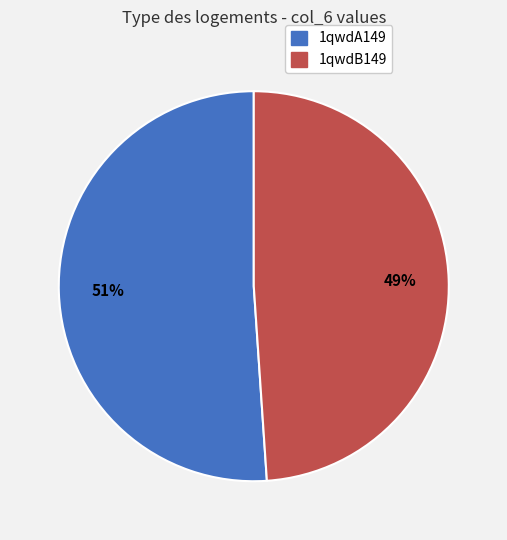

What is the largest slice in the pie chart?

1qwdA149